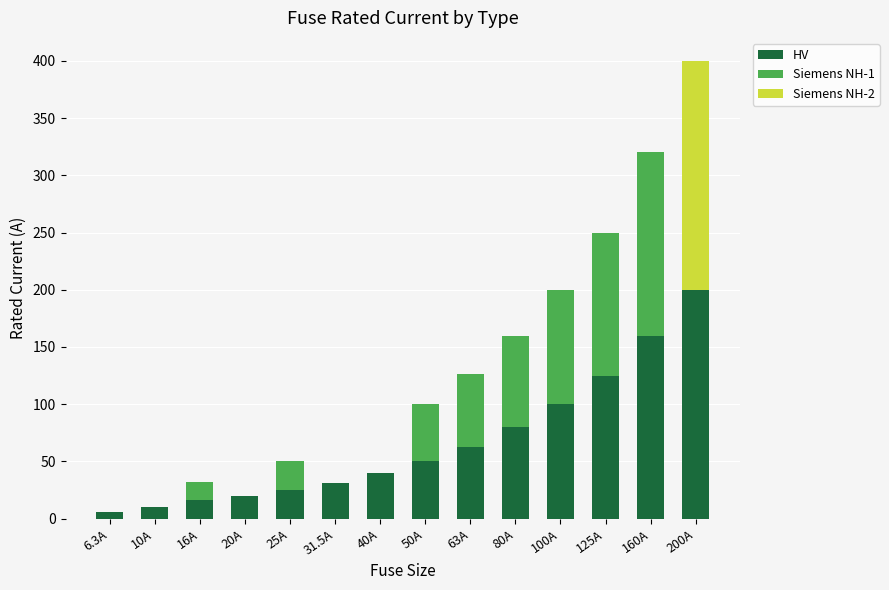

What is the sum of all HV values?

926.8